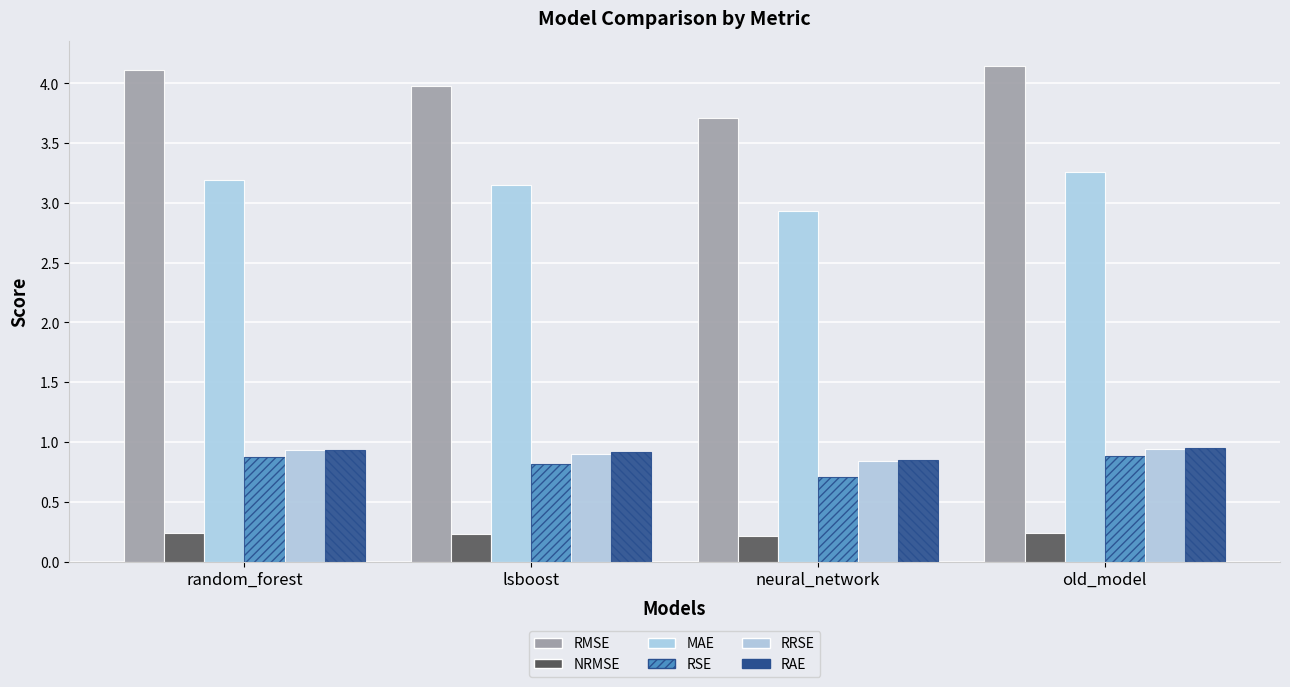

Does the chart contain any negative values?

No